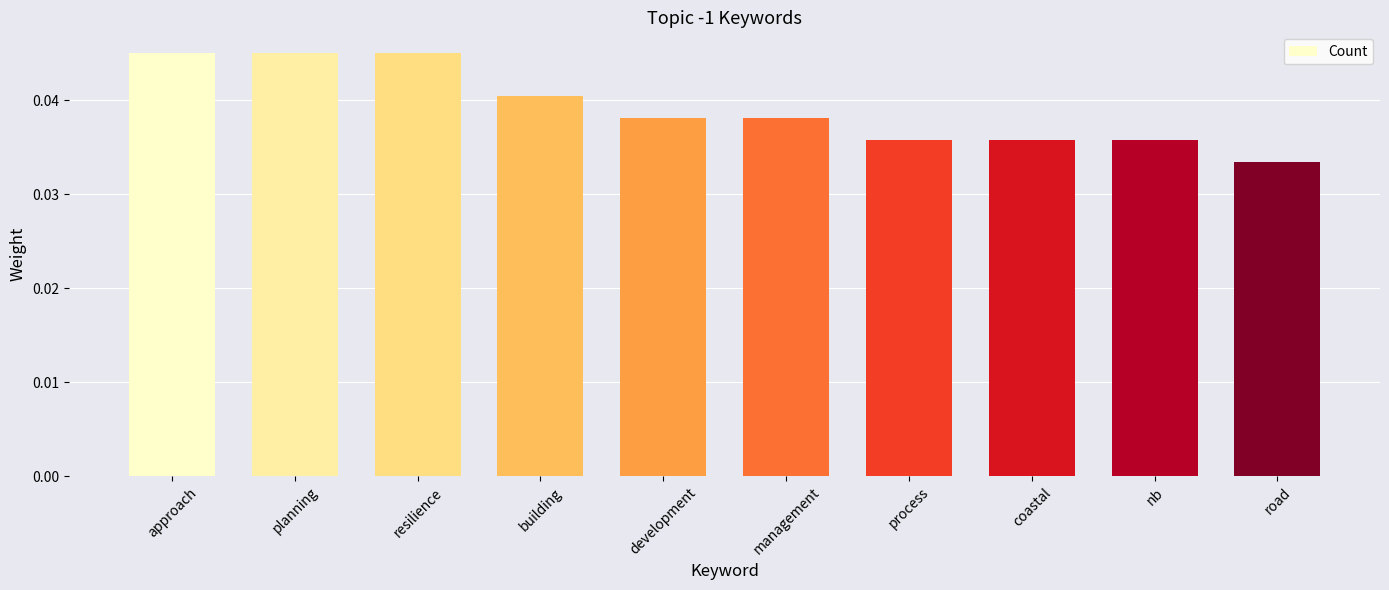

Between coastal and planning, which is larger?

planning